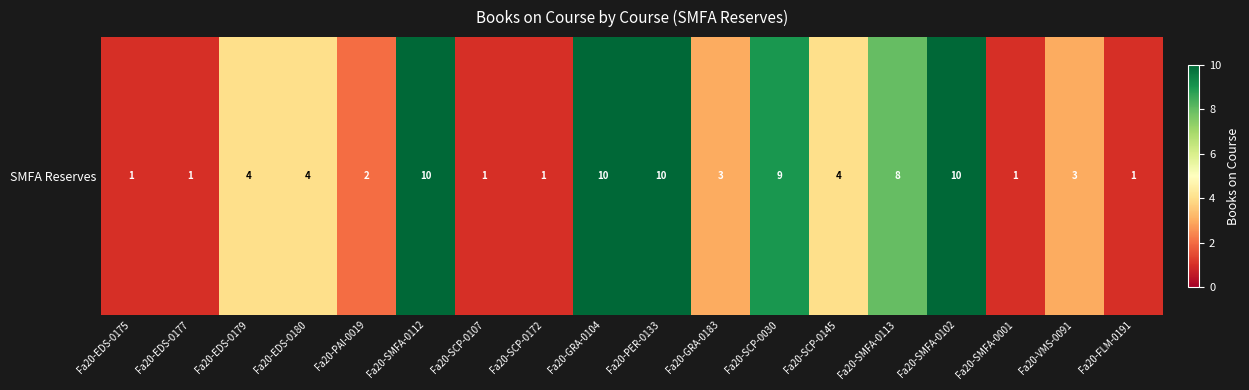

What is the change in value from Fa20-PAI-0019 to Fa20-SMFA-0113?

+6